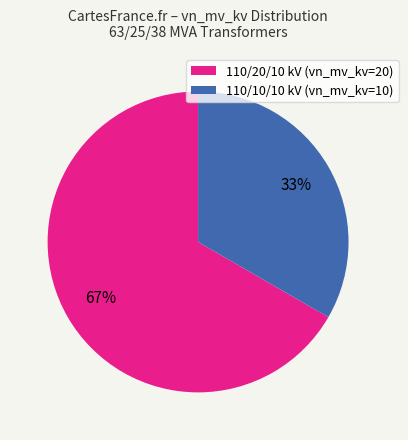

What percentage is the 110/10/10 kV (vn_mv_kv=10) slice, to the nearest percent?

33%